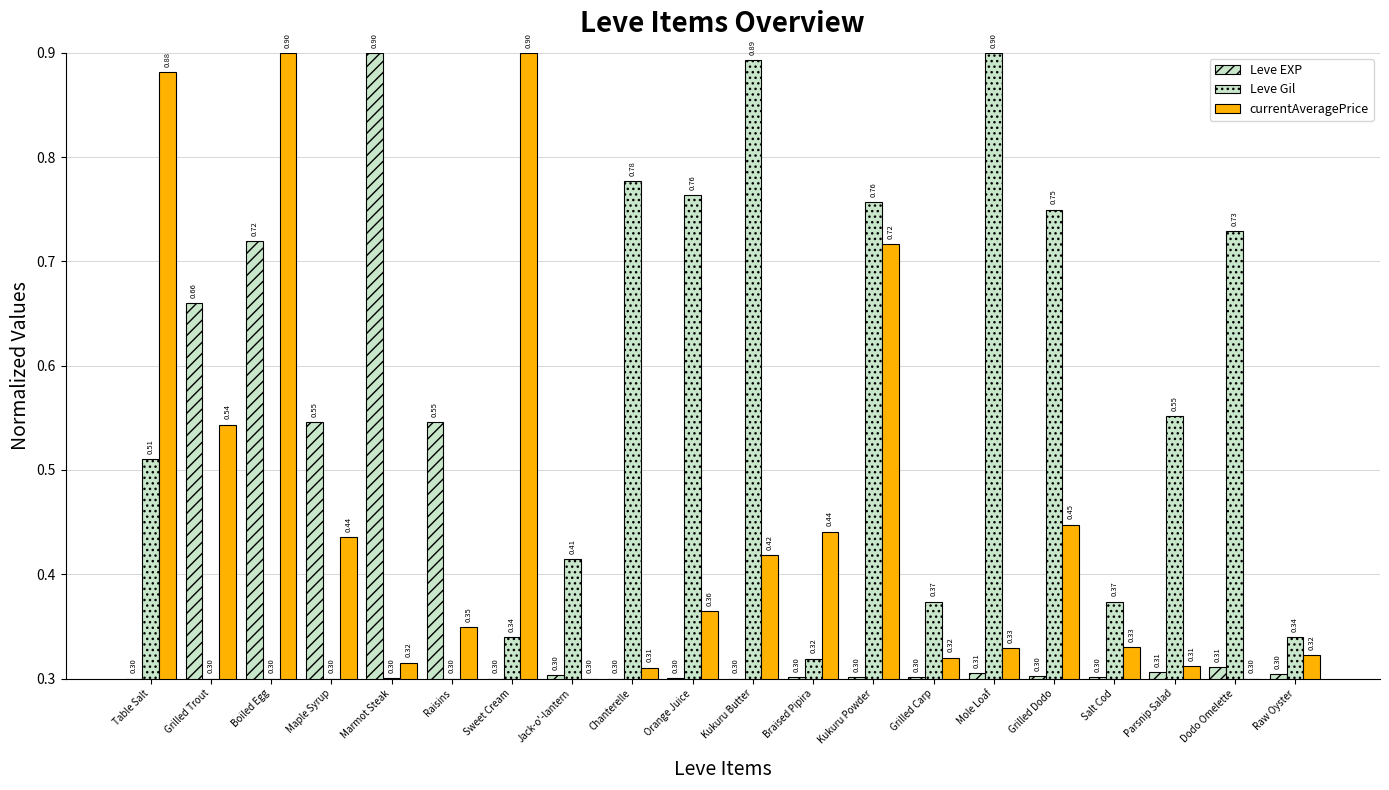

How many series are shown in this chart?

3